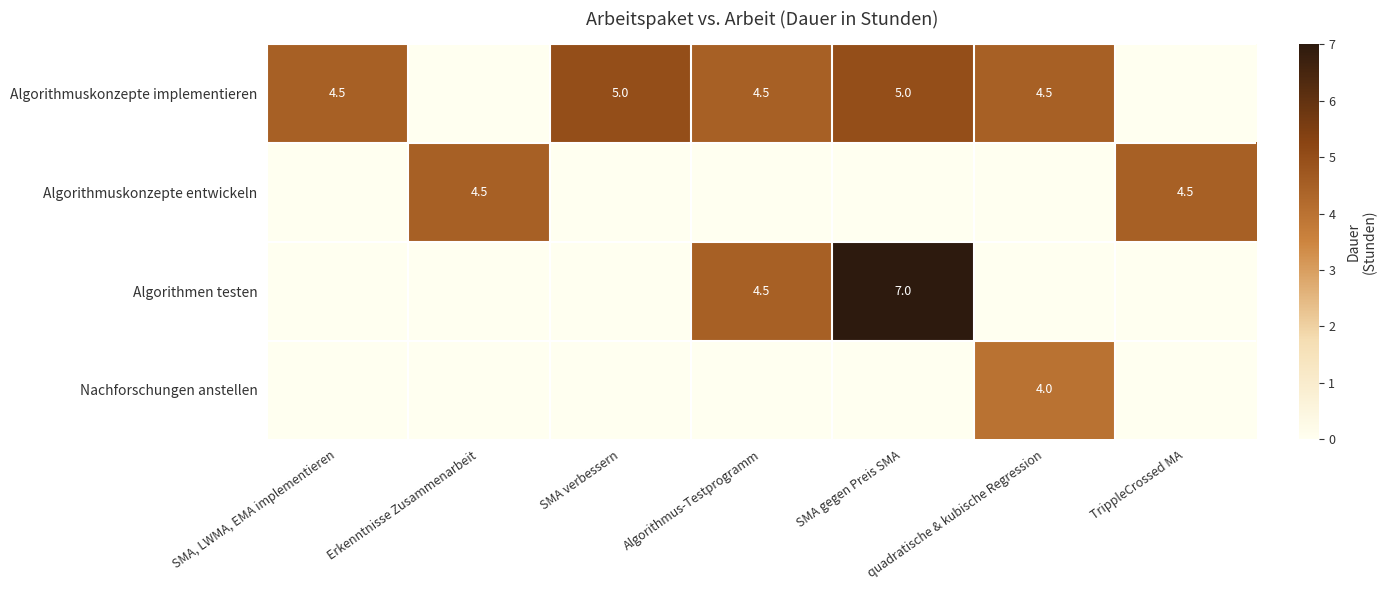

What is the total value across all series at SMA gegen Preis SMA?

12.0